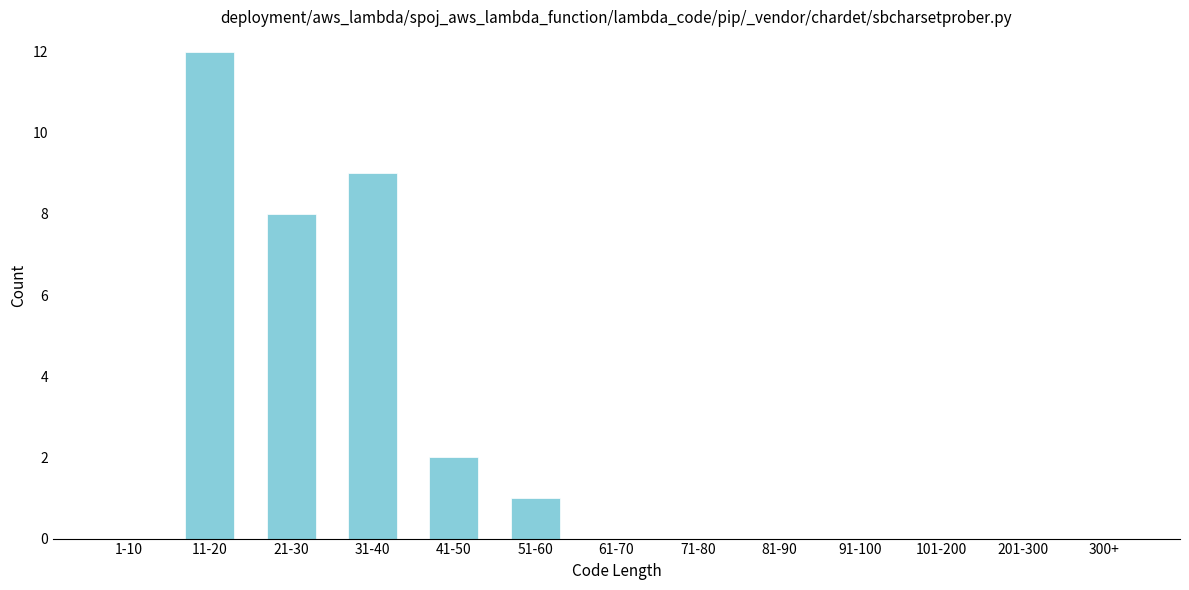

Reading left to right, extract all data points from this chart.

1-10=0	11-20=12	21-30=8	31-40=9	41-50=2	51-60=1	61-70=0	71-80=0	81-90=0	91-100=0	101-200=0	201-300=0	300+=0